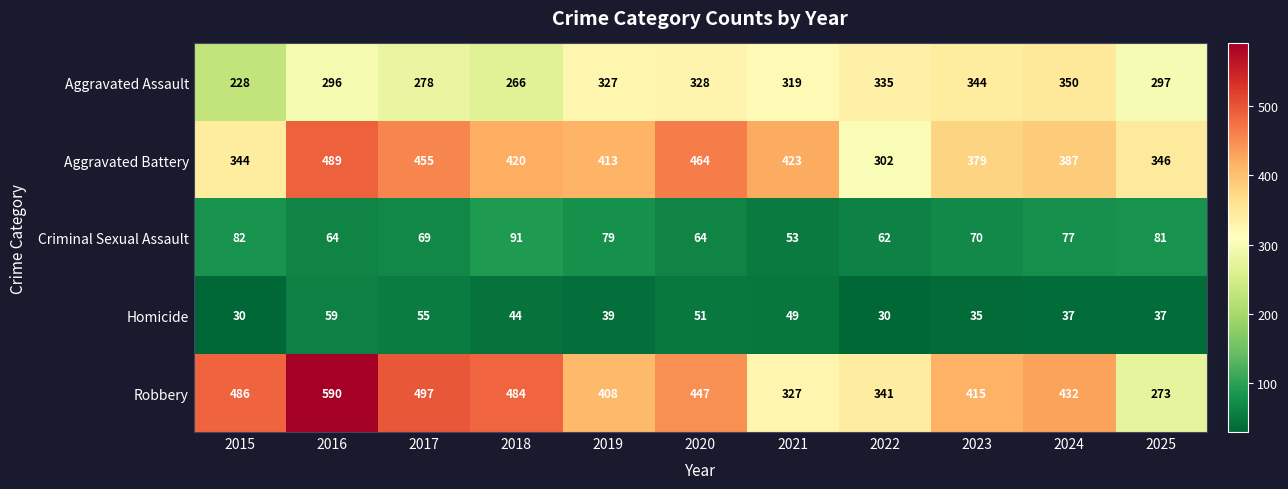

What is the difference between the second highest and minimum values in the Aggravated Battery series?

162